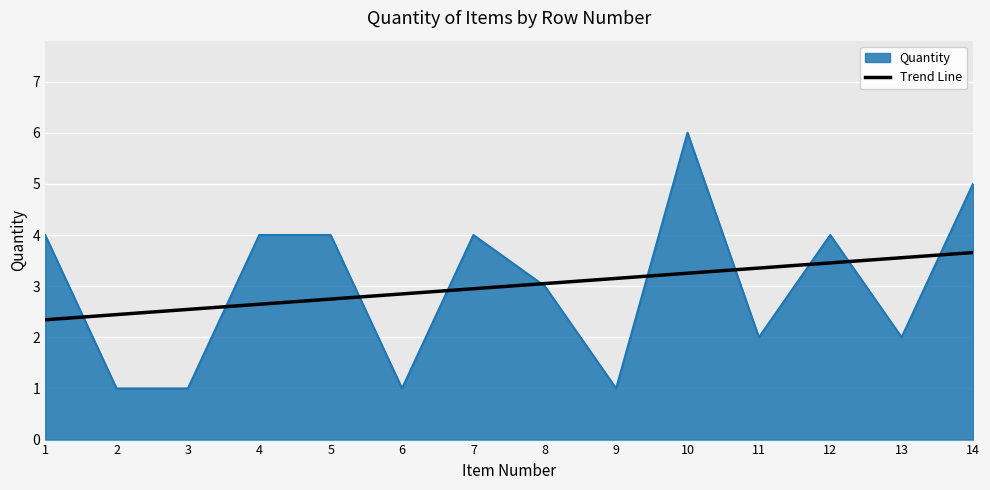

Between 4 and 10, which series saw the biggest shift?

Quantity